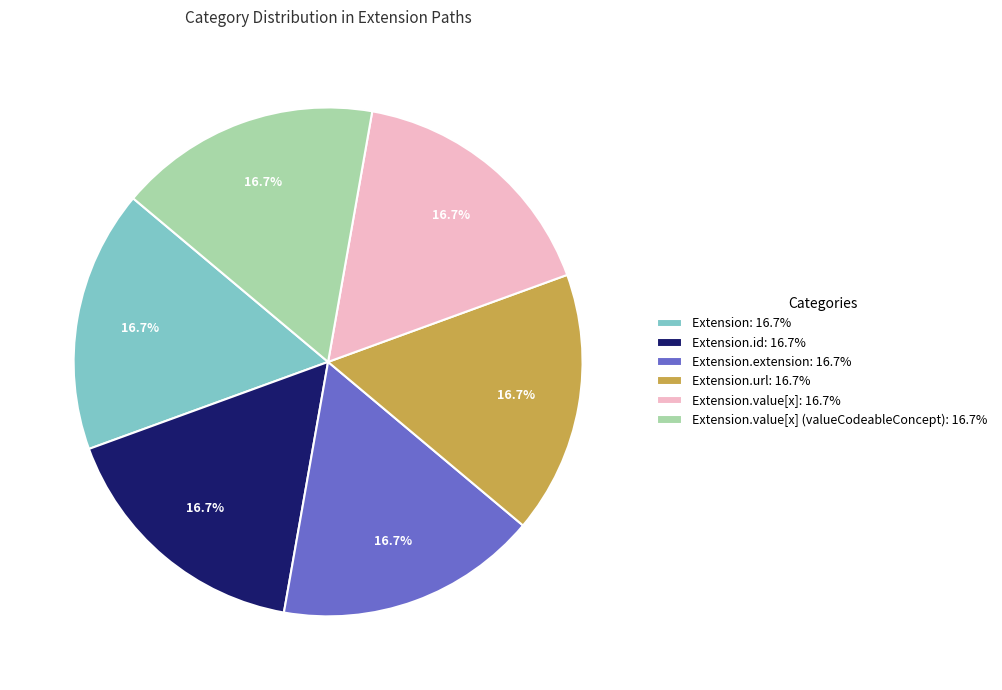

Is Extension.value[x]: 16.7% the majority of the pie?

No